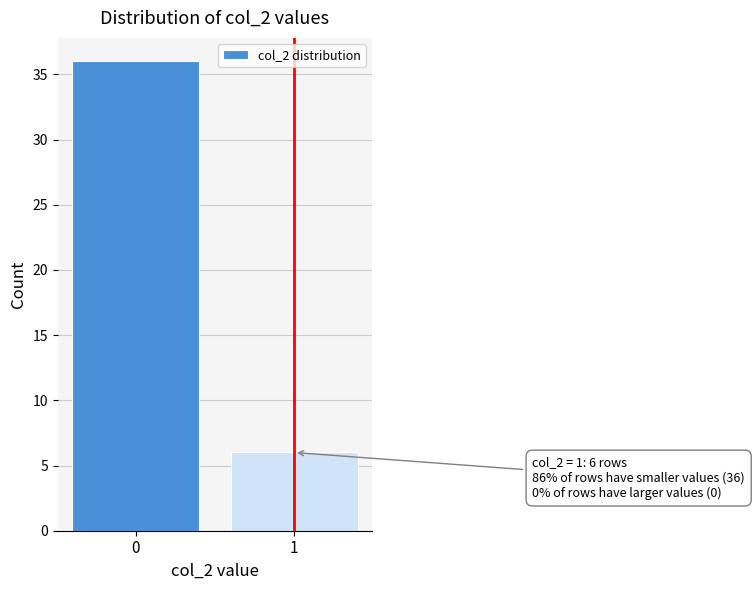

Reading left to right, extract all data points from this chart.

36	6